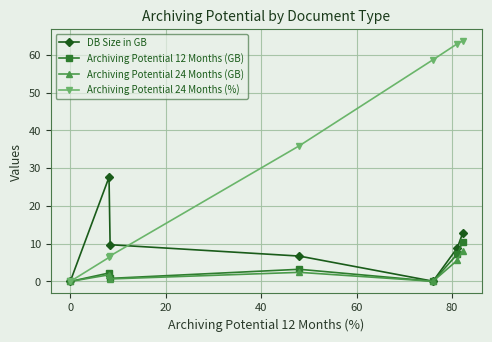

How many lines are shown in the chart?

4